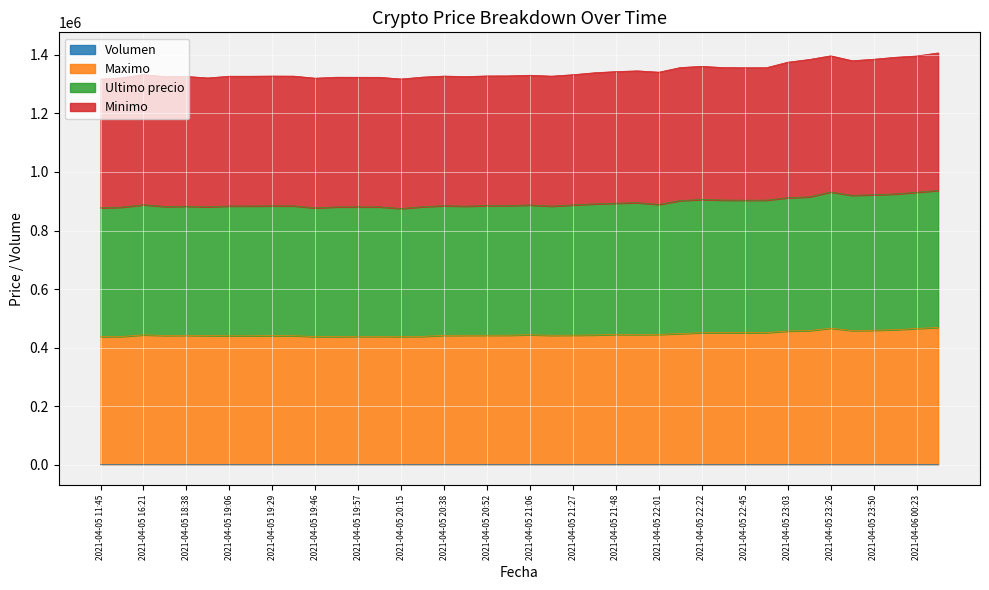

What is the difference between the second highest and second lowest values in the Volumen series?

394